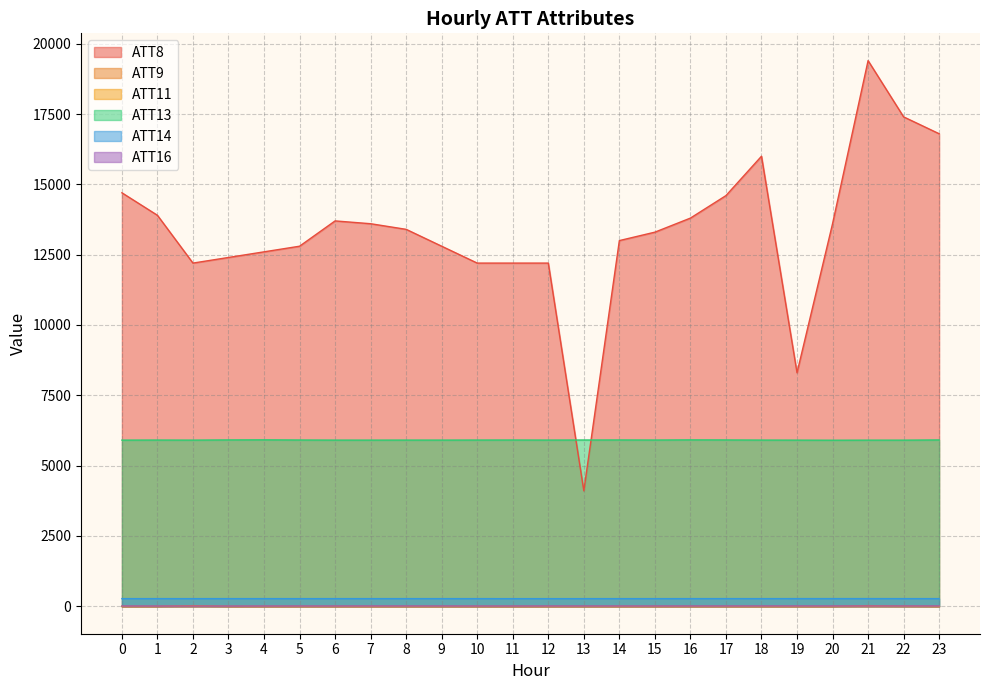

True or false: ATT11 and ATT8 intersect in this chart.

False